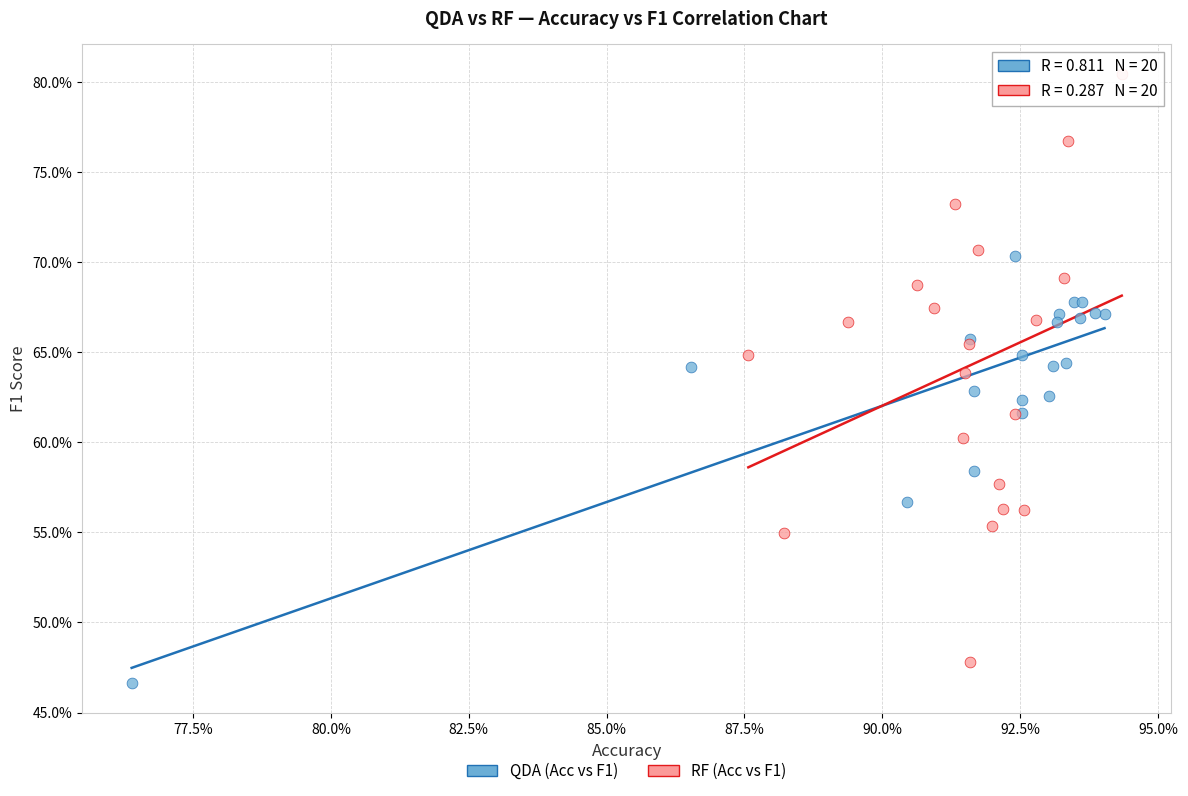

What are all the series names shown in the legend?

QDA (Acc vs F1), RF (Acc vs F1)